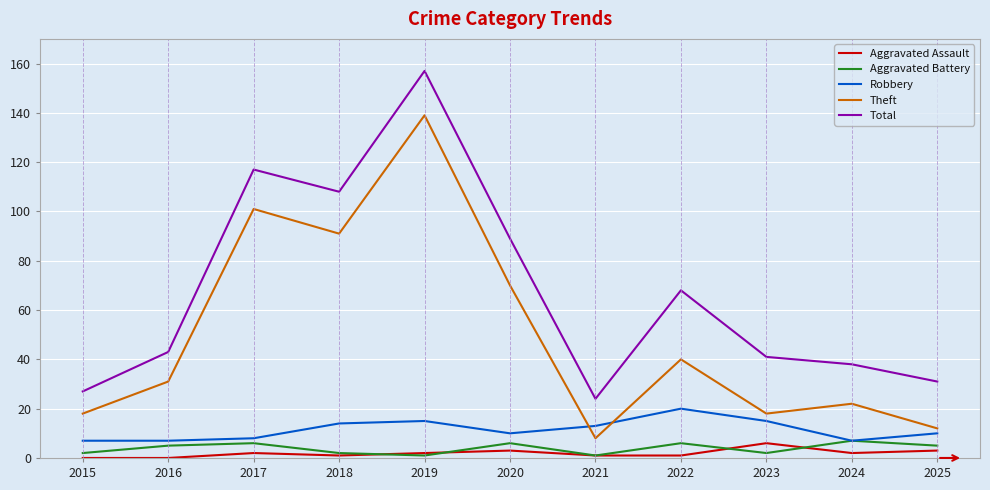

Reading left to right, list all the values displayed in this chart.

Aggravated Assault: 0	0	2	1	2	3	1	1	6	2	3
Aggravated Battery: 2	5	6	2	1	6	1	6	2	7	5
Robbery: 7	7	8	14	15	10	13	20	15	7	10
Theft: 18	31	101	91	139	70	8	40	18	22	12
Total: 27	43	117	108	157	89	24	68	41	38	31